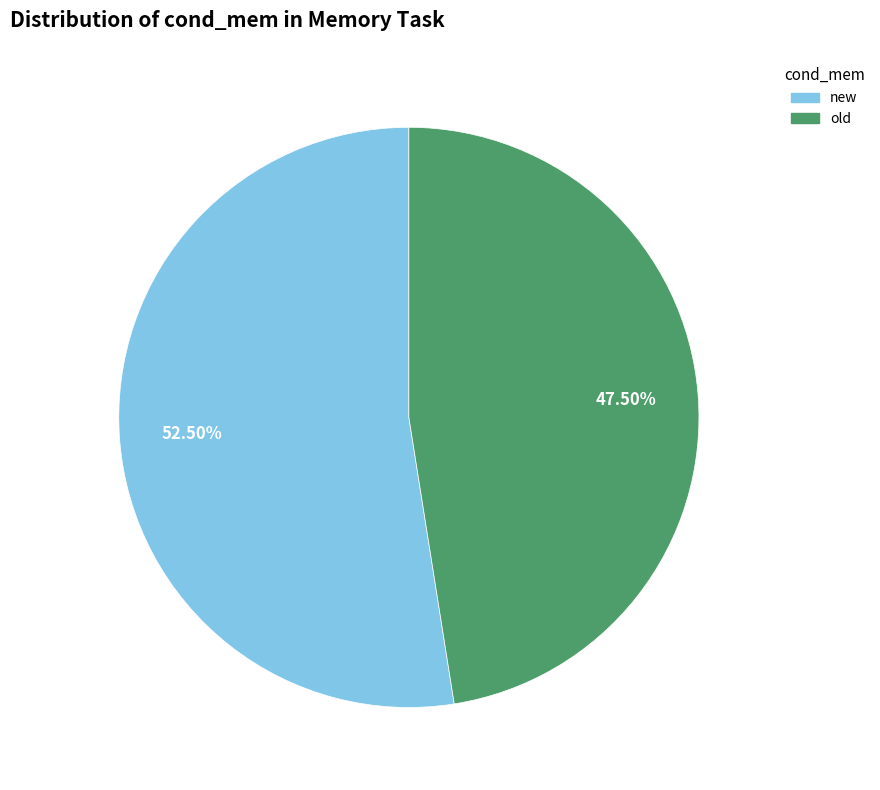

What is the smallest slice in the pie chart?

old